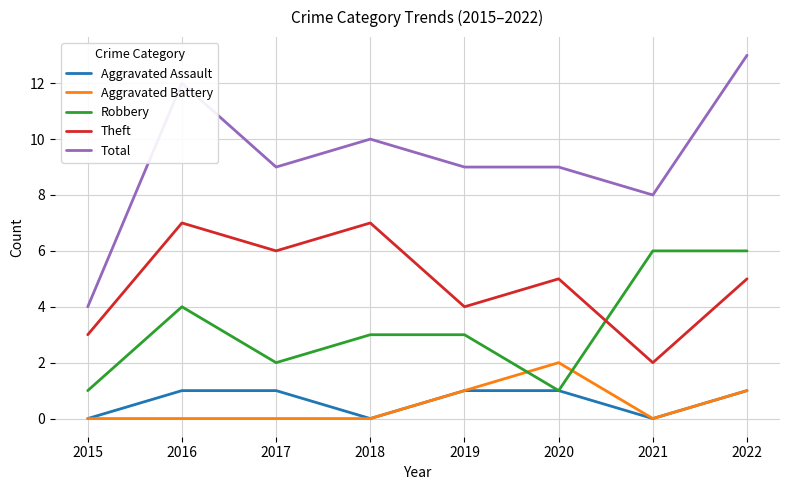

What are all the series names shown in the legend?

Aggravated Assault, Aggravated Battery, Robbery, Theft, Total